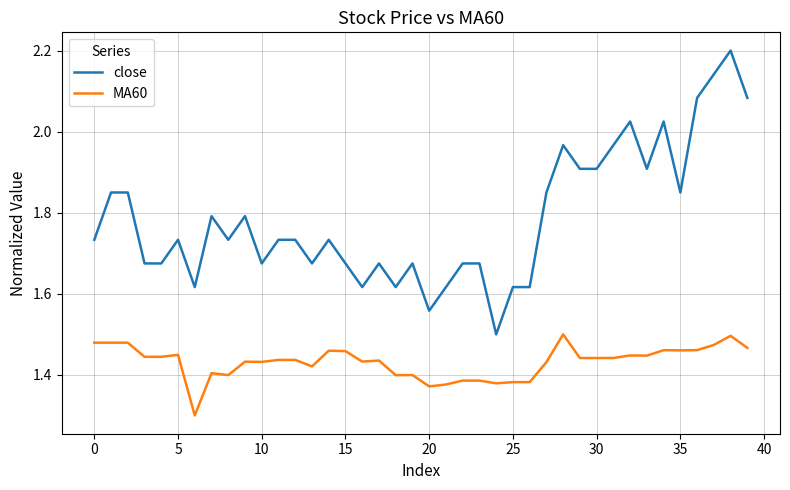

Rank the series by their average value, from lowest to highest.

MA60, close